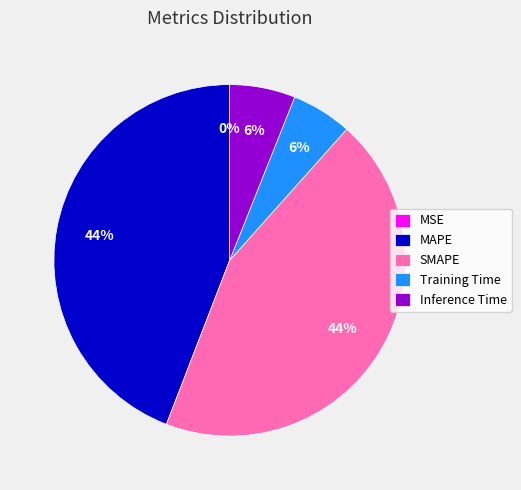

Is MAPE the majority of the pie?

No